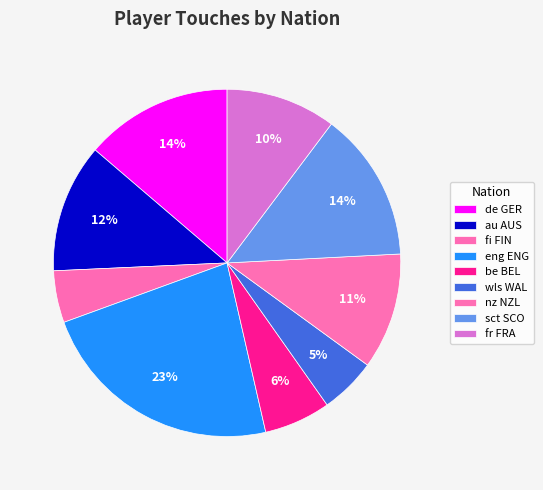

How many segments does this pie chart have?

9